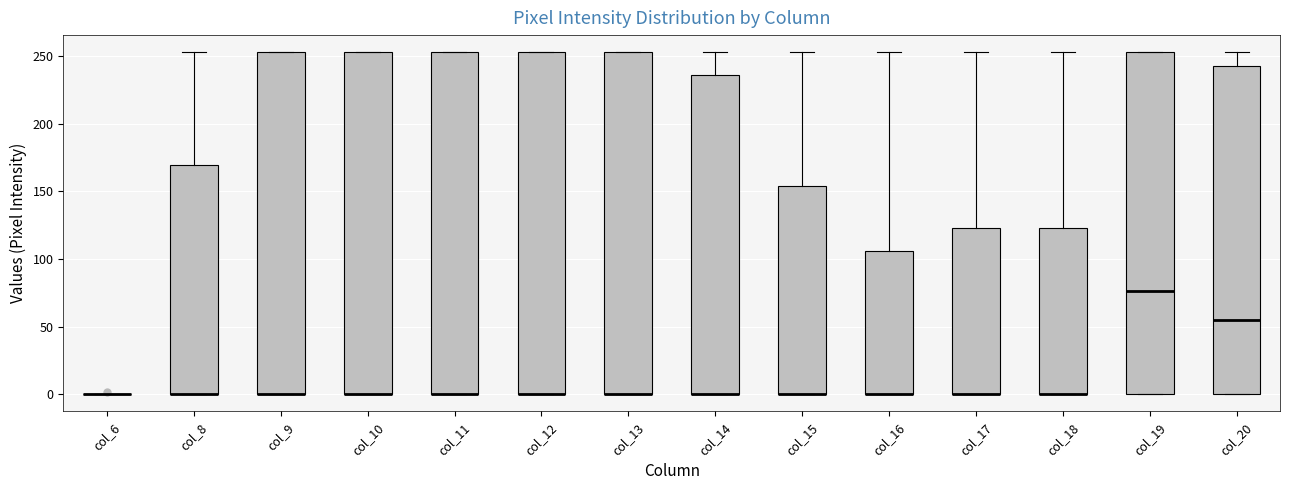

Where is the lower edge of the box for col_20 on the y-axis? The values are not printed on the chart, so give them approximately, as read against the axis.

0